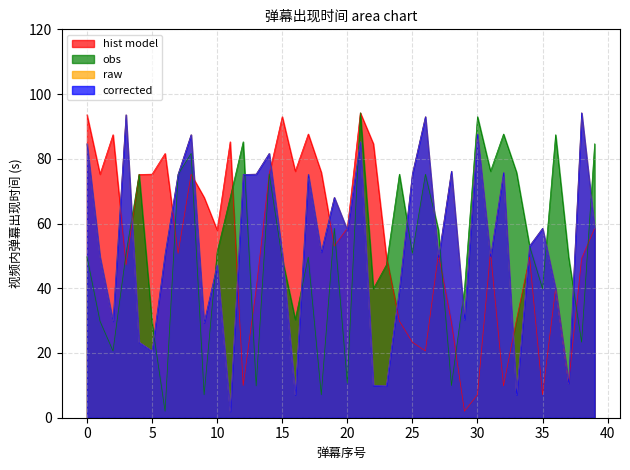

How many data points in raw are less than 53?

20